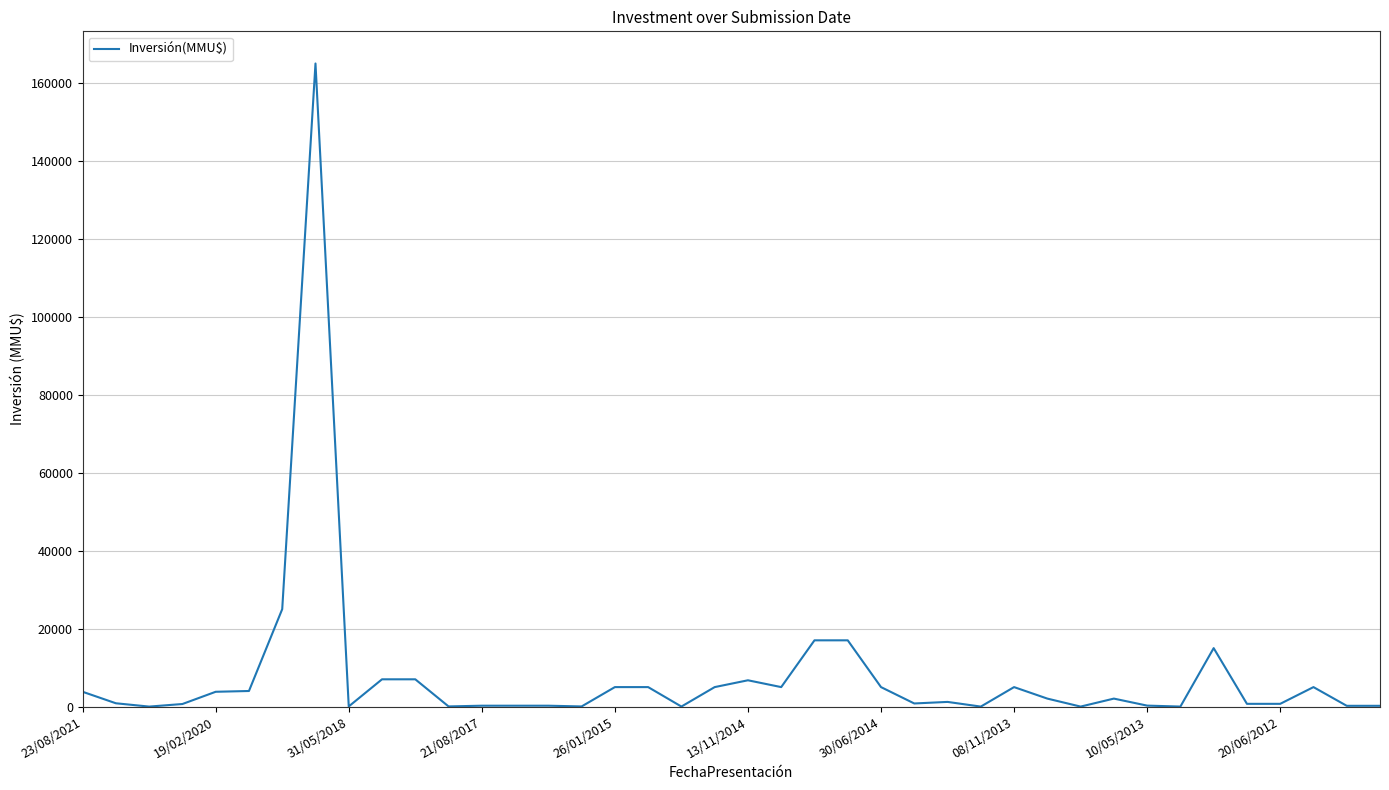

What is the difference between the maximum and minimum values?

165000.0